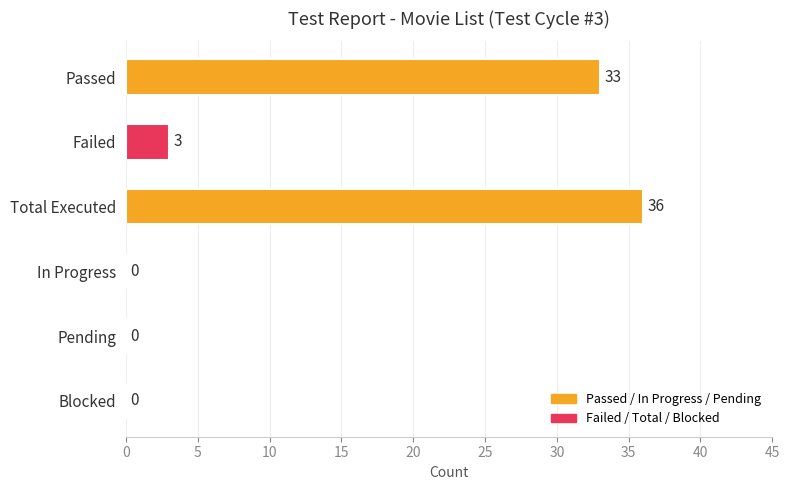

The value at Pending is 18. True or false?

False